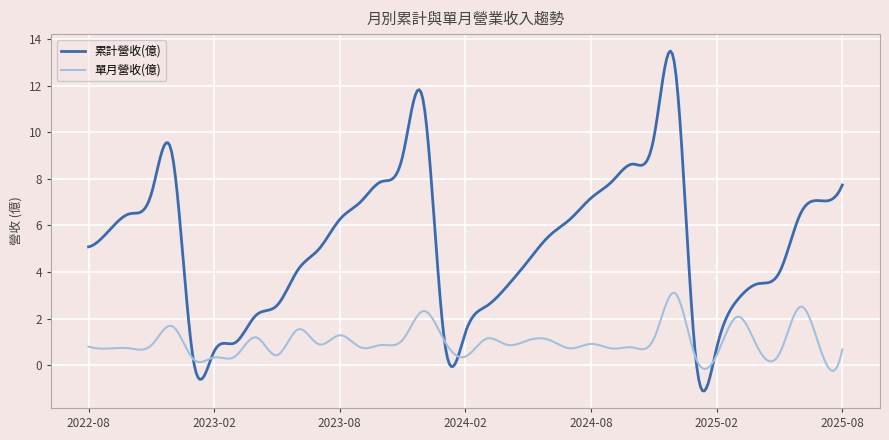

Which series has the largest total across all categories?

累計營收(億)